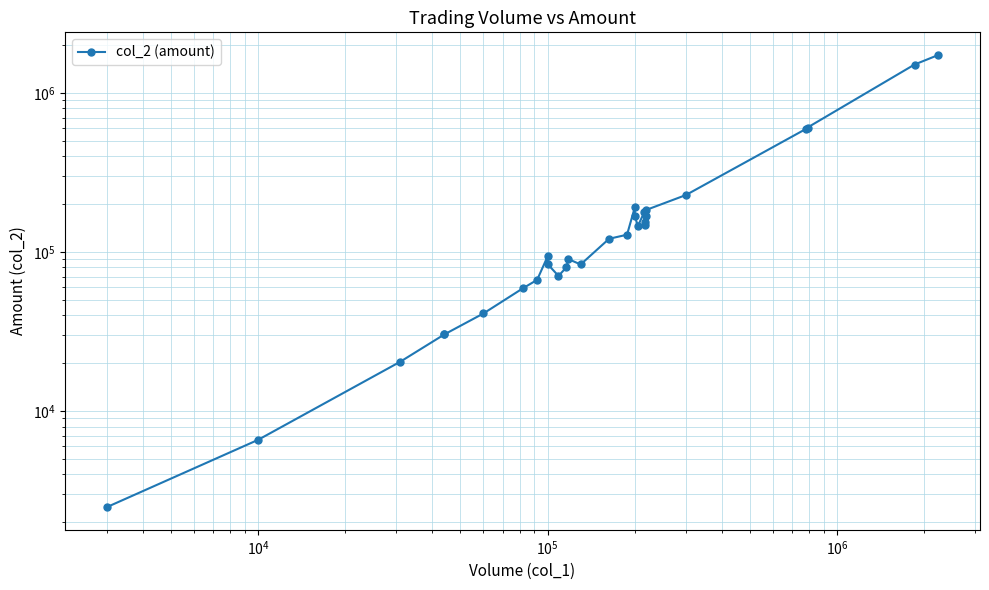

What is the value of the 17th point from the left?

191000